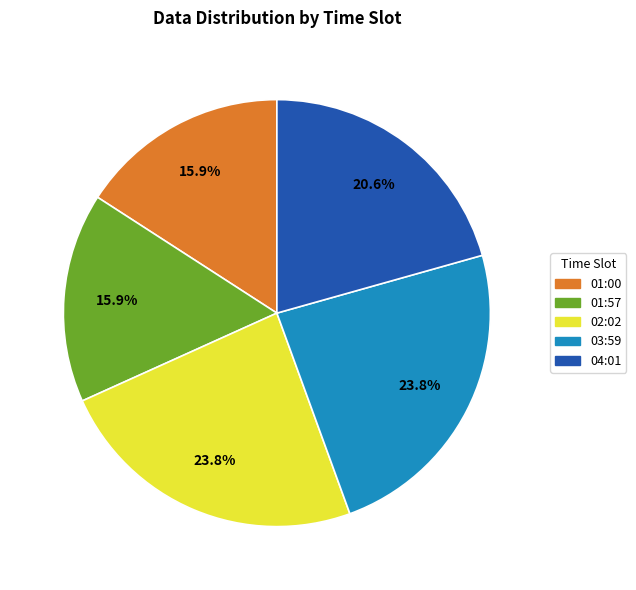

Is there any slice that represents more than half of the pie?

No